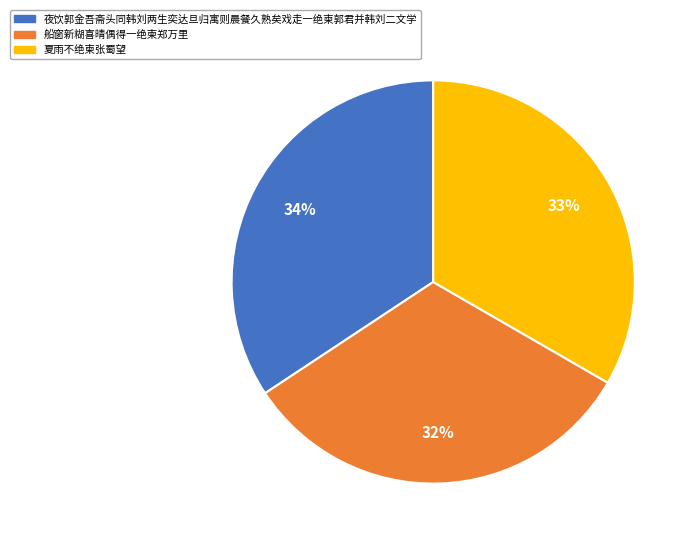

The 夏雨不绝柬张蜀望 slice represents 33% of the pie. True or false?

True